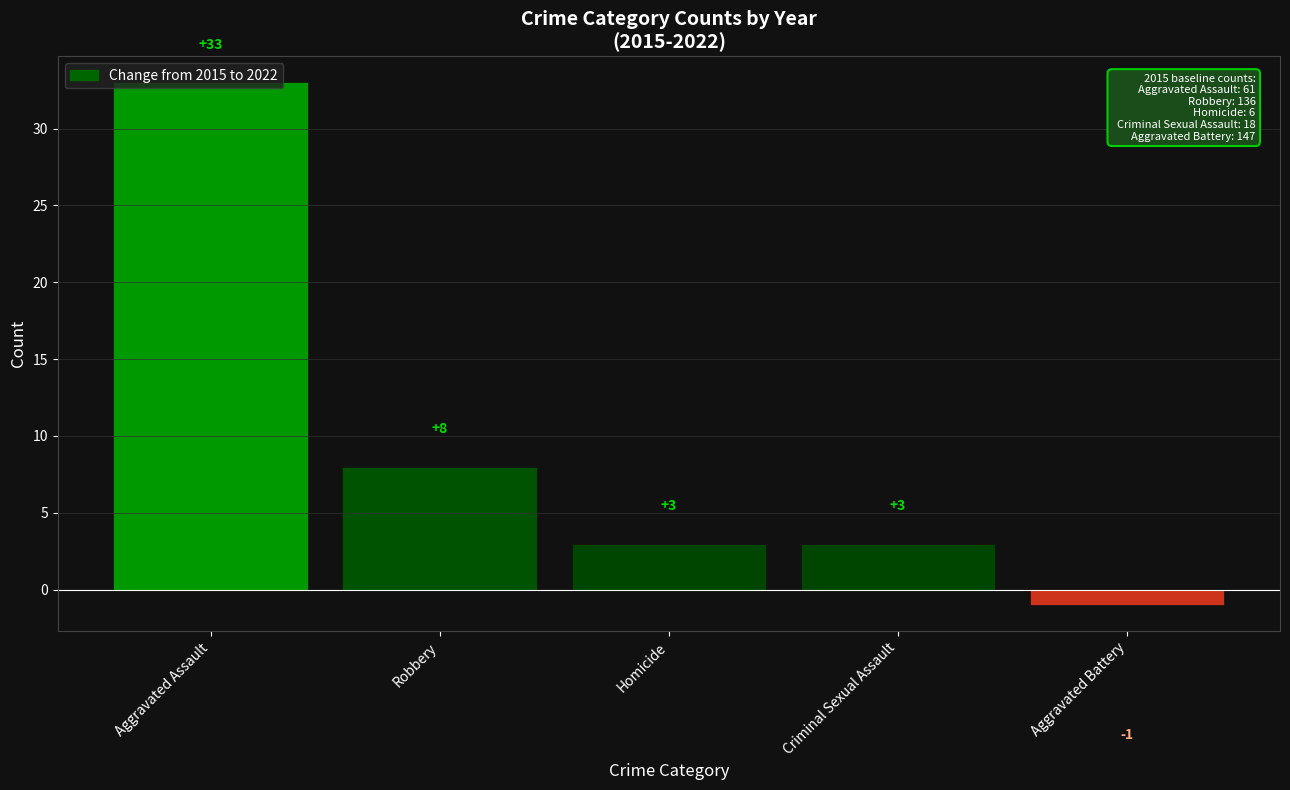

What is the minimum value shown in the chart?

-1